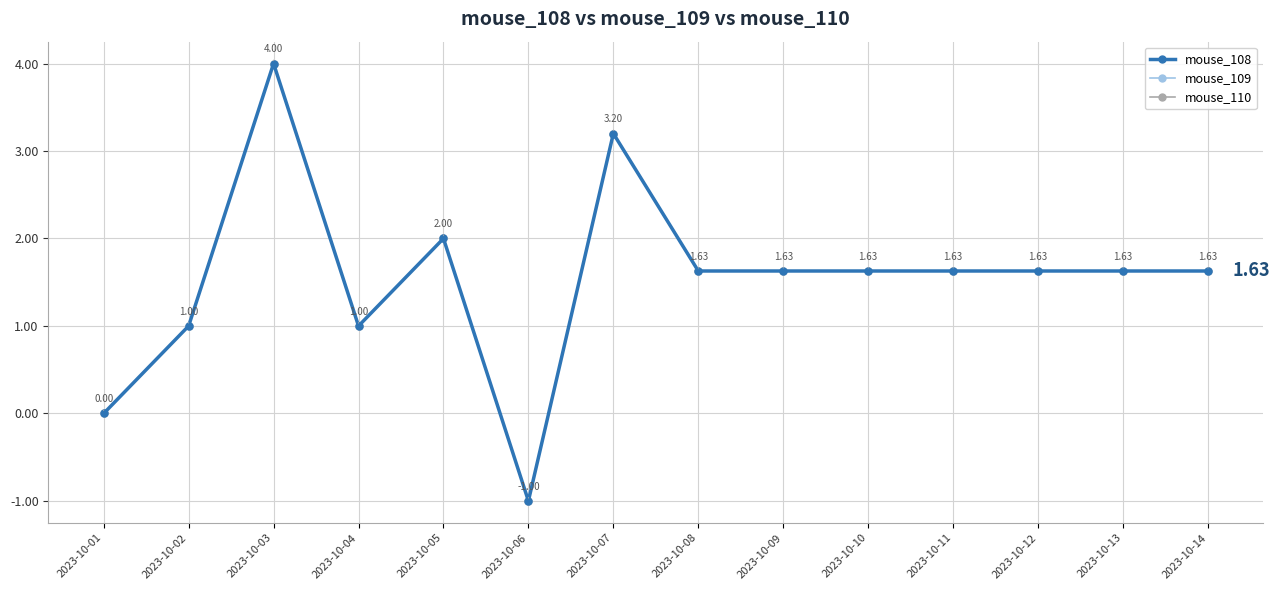

Does the chart have visible grid lines?

Yes